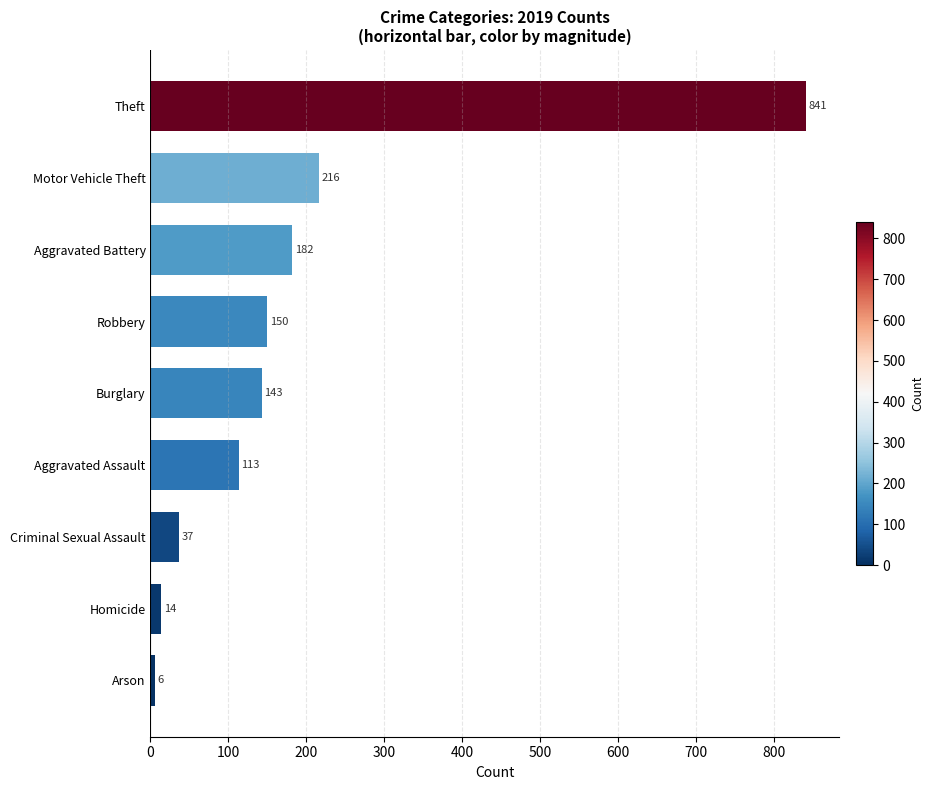

List the labels in order of value, smallest first.

Arson, Homicide, Criminal Sexual Assault, Aggravated Assault, Burglary, Robbery, Aggravated Battery, Motor Vehicle Theft, Theft